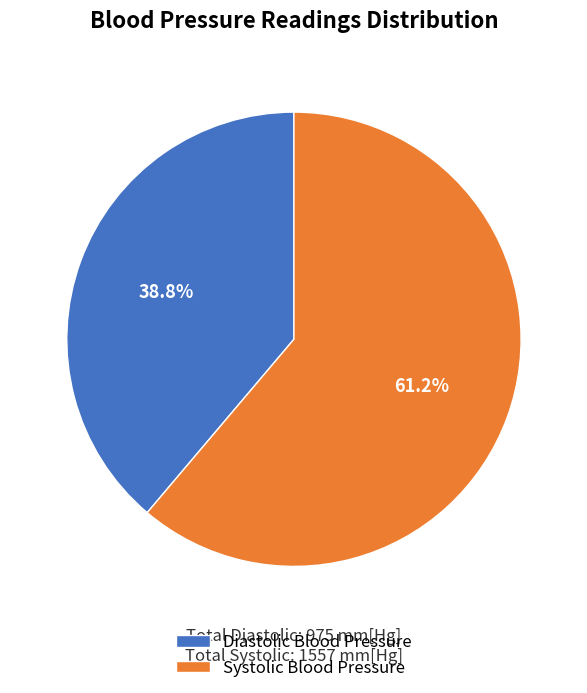

Combined, what portion of the pie is Systolic Blood Pressure and Diastolic Blood Pressure?

100.0%